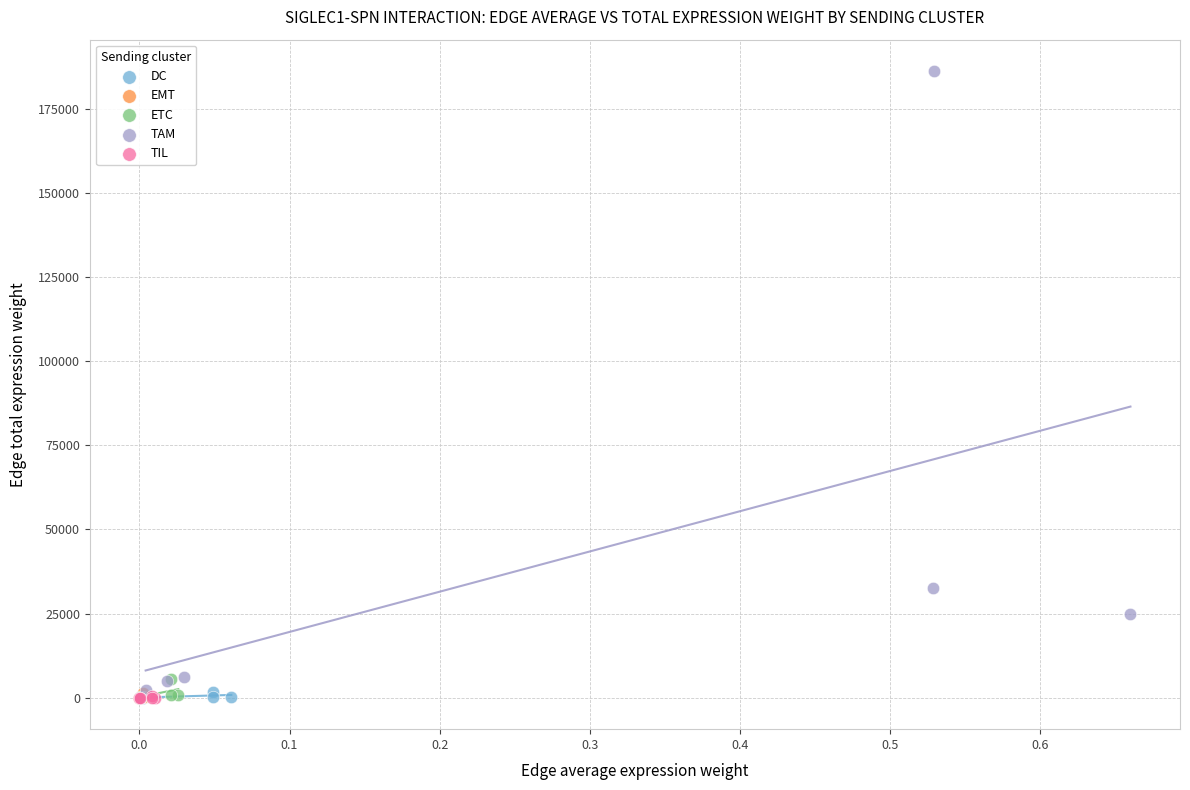

Which series has the widest spread of Y values?

TAM